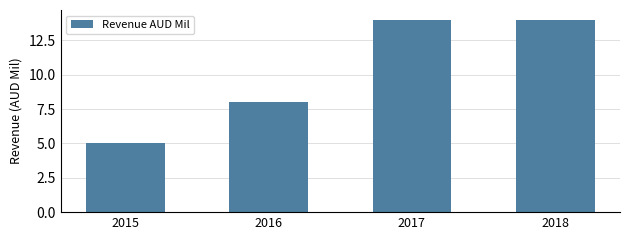

How many data points does each series have?

4